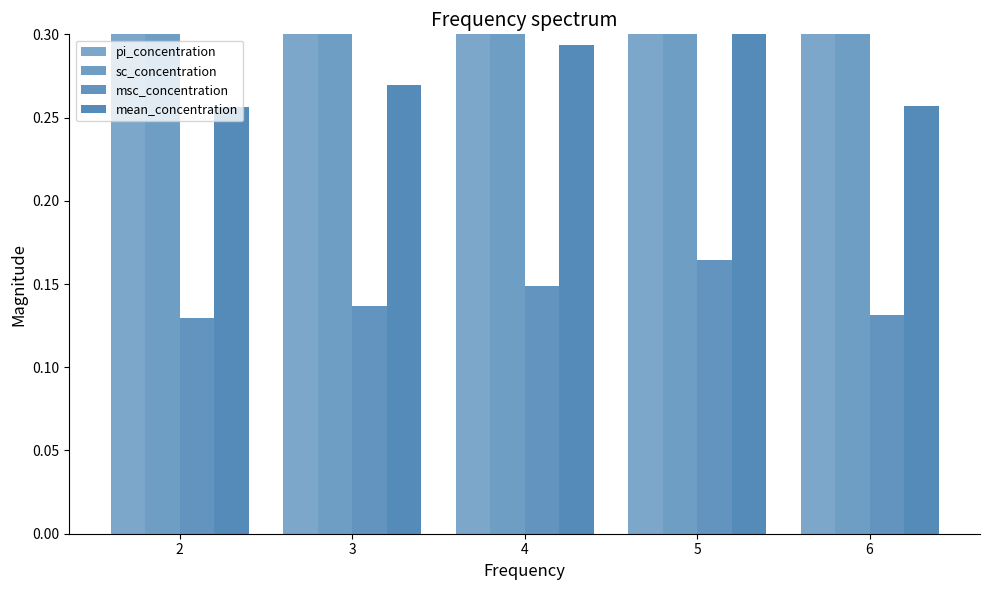

At which label is msc_concentration closest to 0?

2